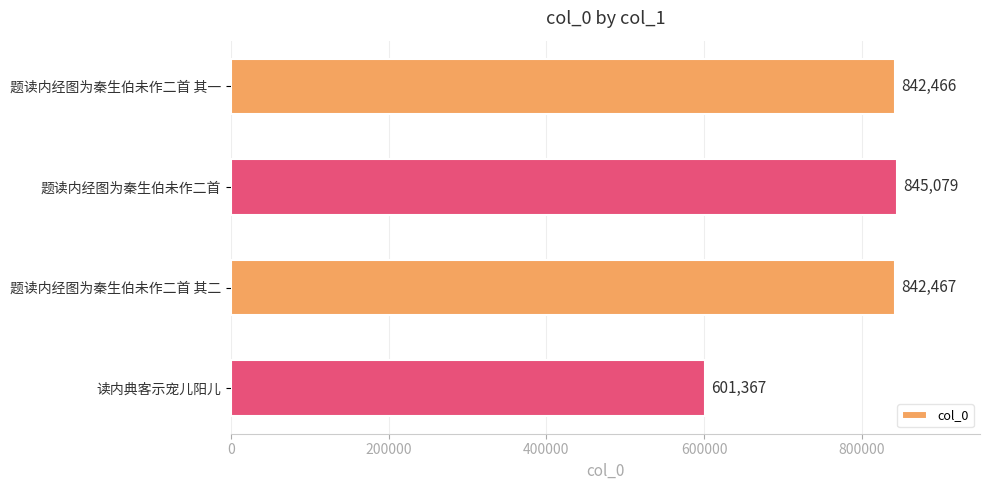

What is the average value?

782845